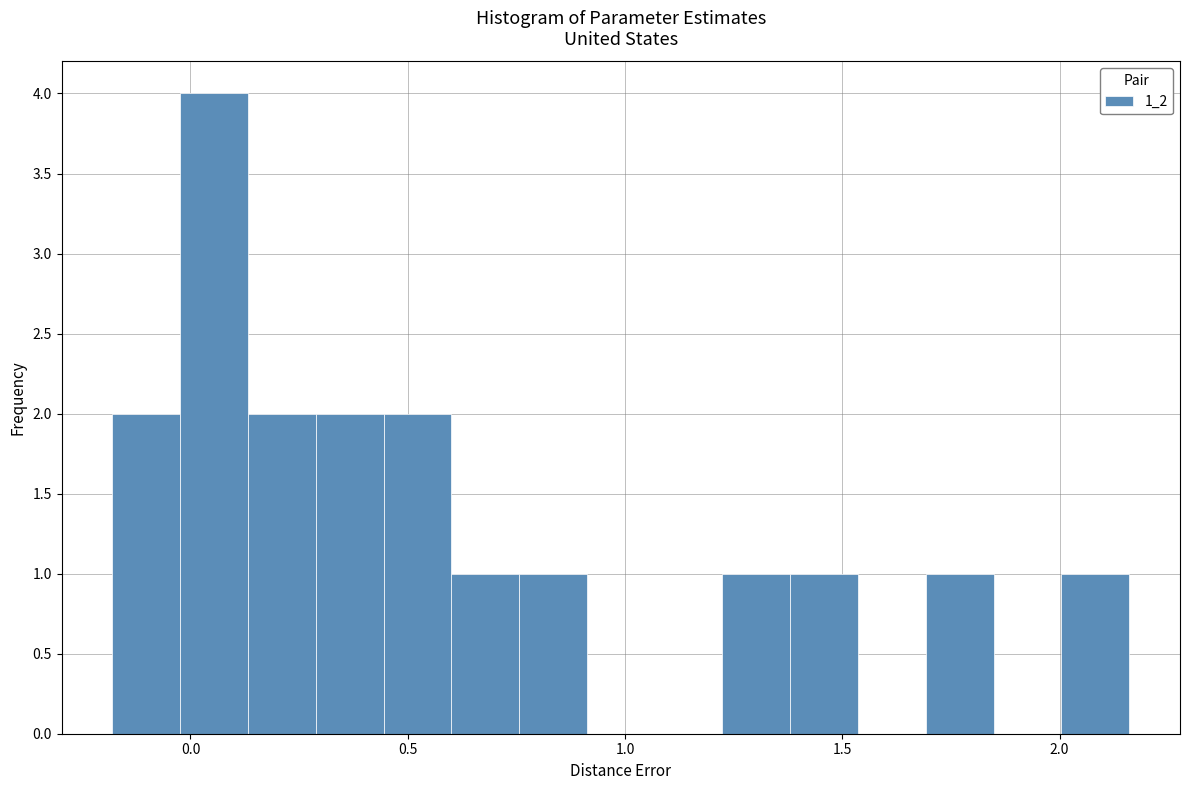

Around what value on the x-axis is the tallest bar? Give the approximate position of its centre, as read against the axis.

0.05